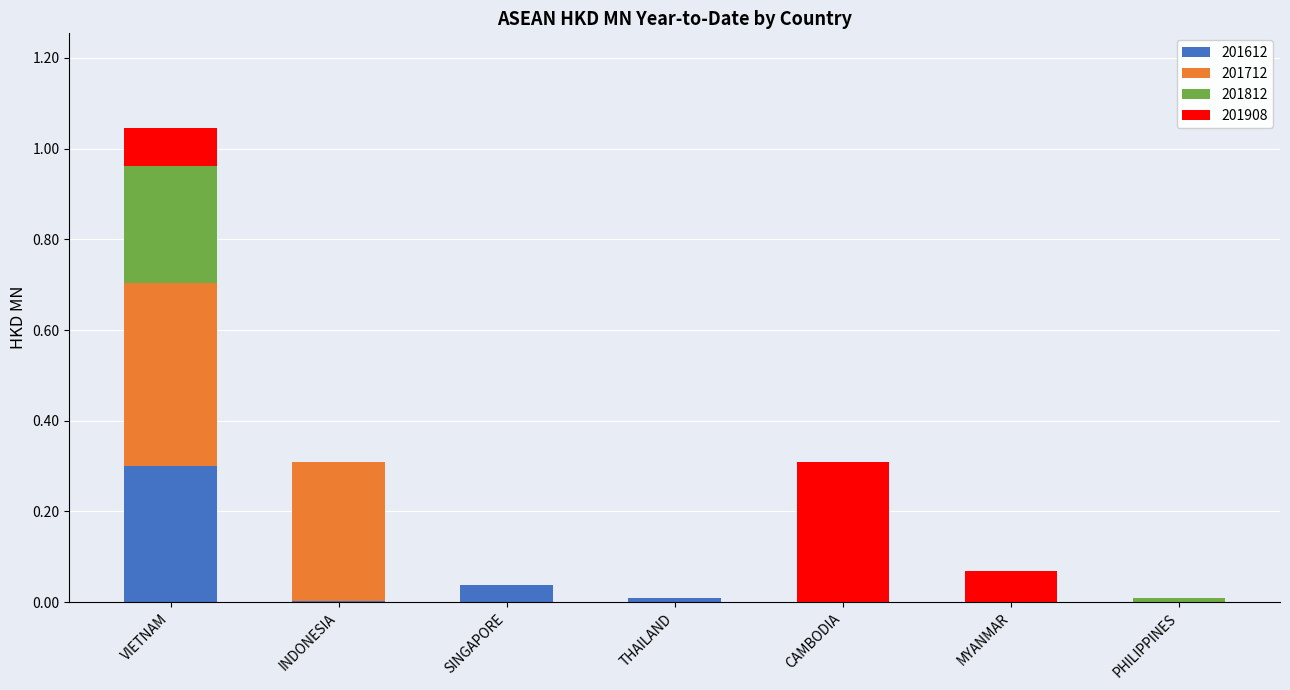

At which label does 201612 reach its peak?

VIETNAM